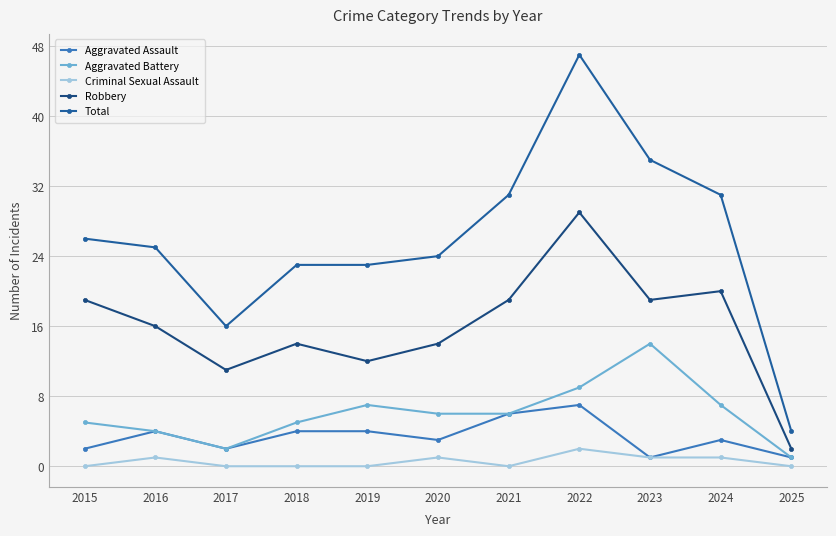

True or false: Criminal Sexual Assault and Aggravated Battery intersect in this chart.

False